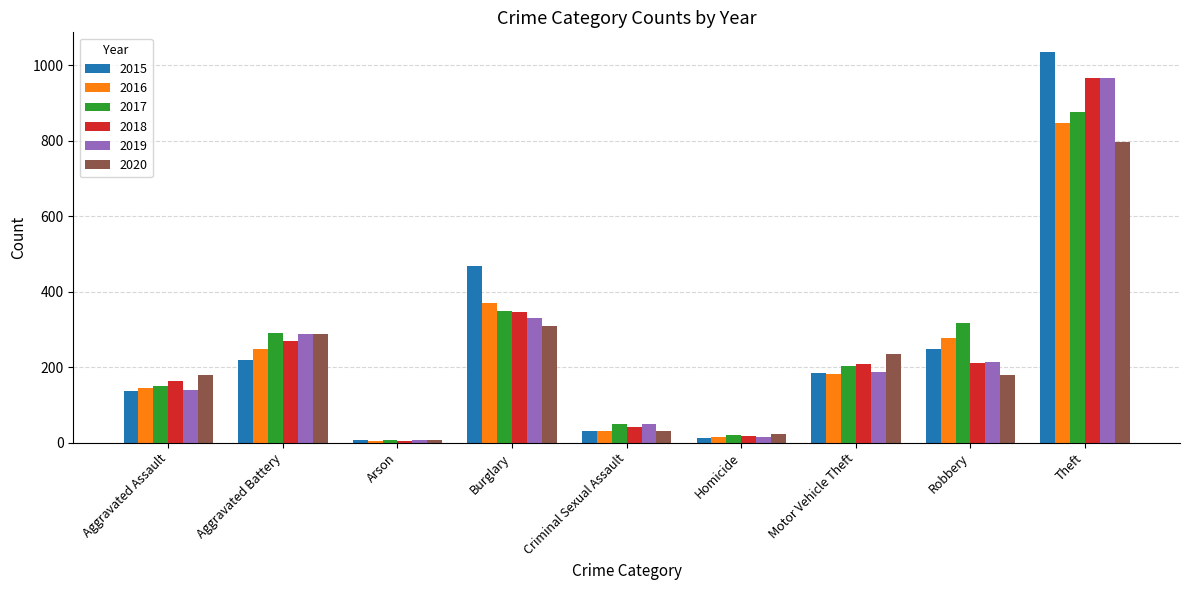

How many bars are there in each group?

6